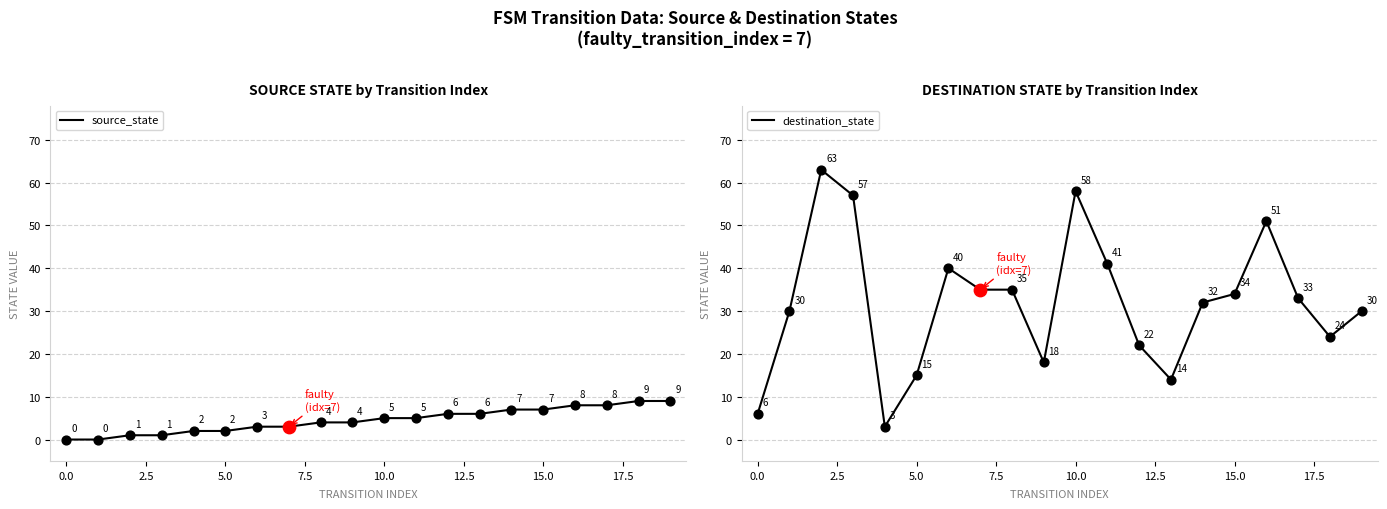

Is the value of source_state at 19 greater than the value of destination_state at 12?

No